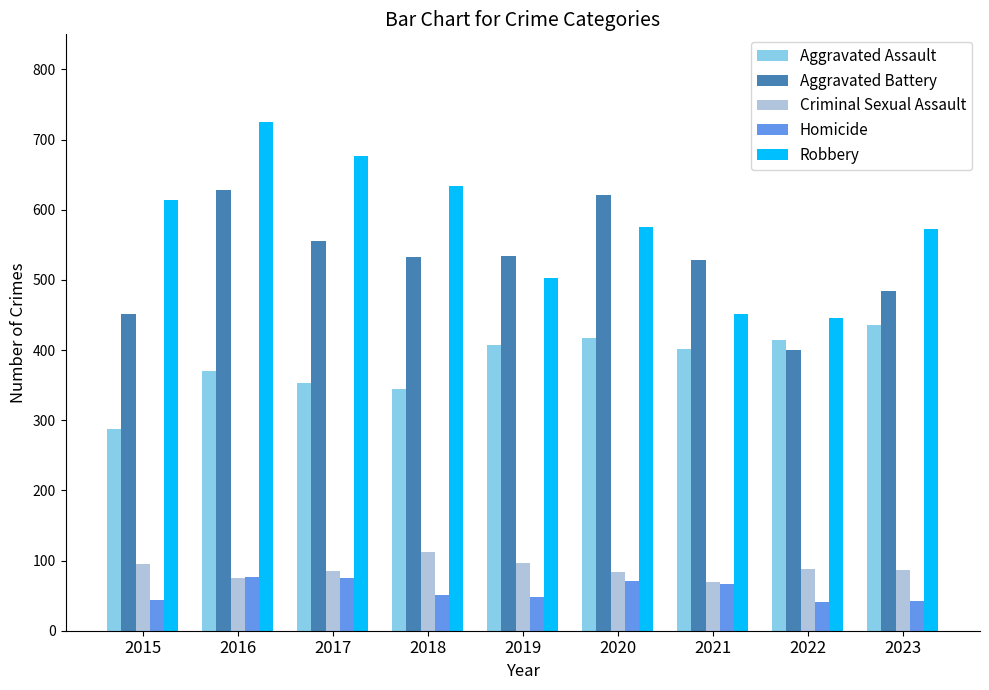

Rank the series at 2015 from lowest to highest value.

Homicide, Criminal Sexual Assault, Aggravated Assault, Aggravated Battery, Robbery